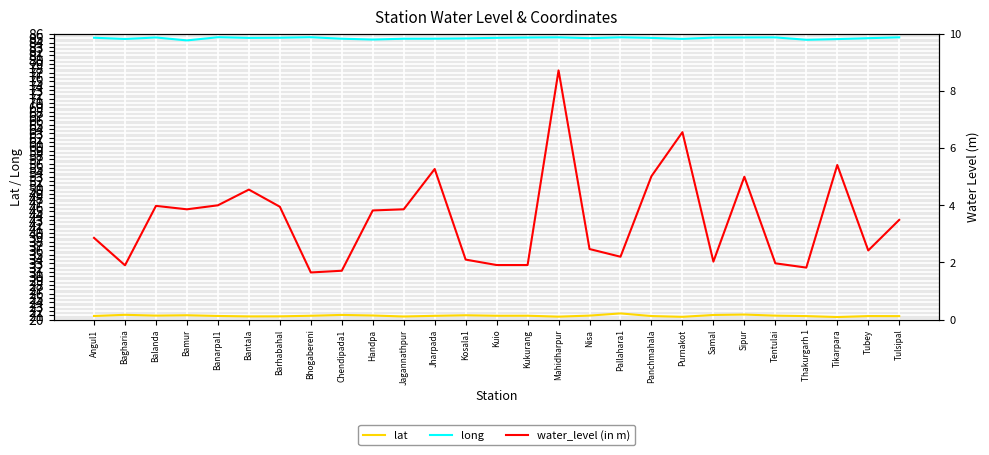

What is the sum of all water_level (in m) values?

94.4